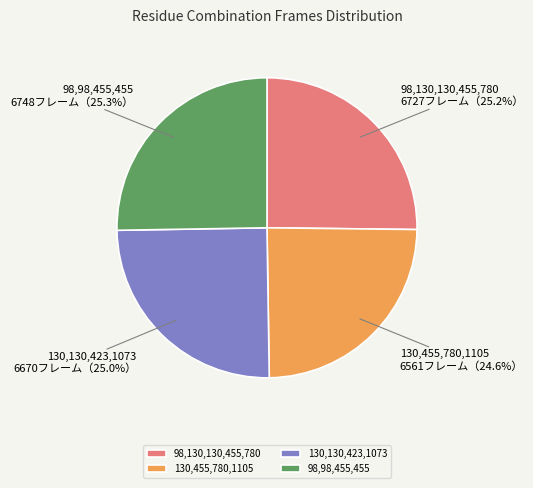

Does 130,455,780,1105 represent more than half of the total?

No